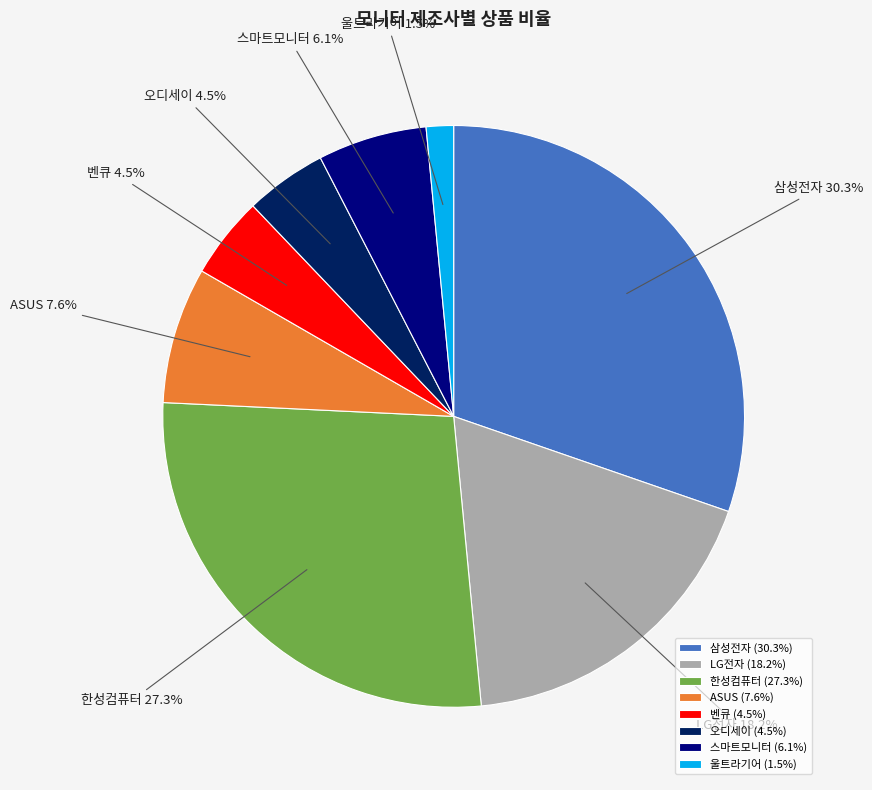

Is there a majority slice in this chart?

No